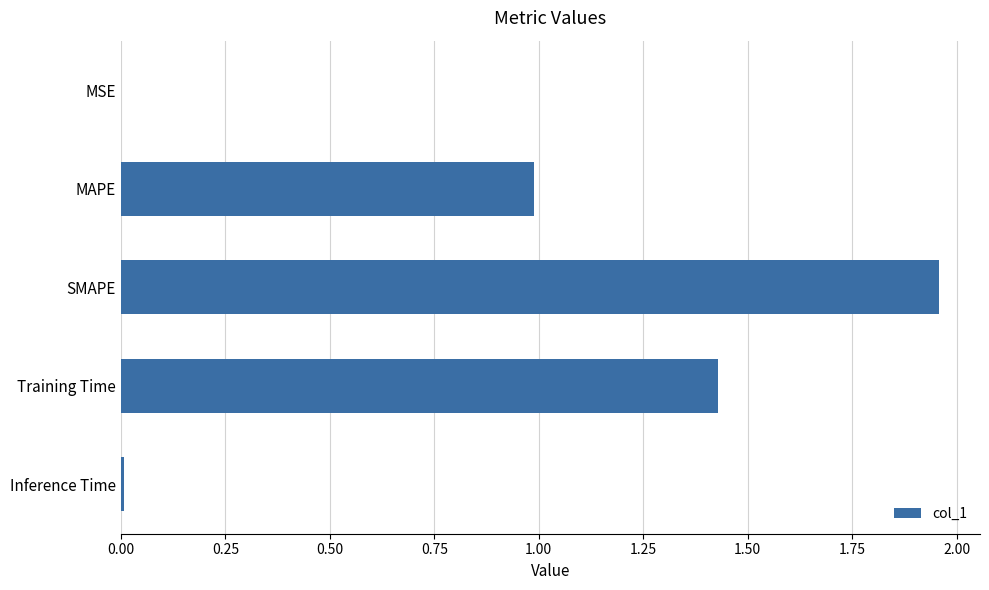

Which has a higher value, MAPE or Training Time?

Training Time